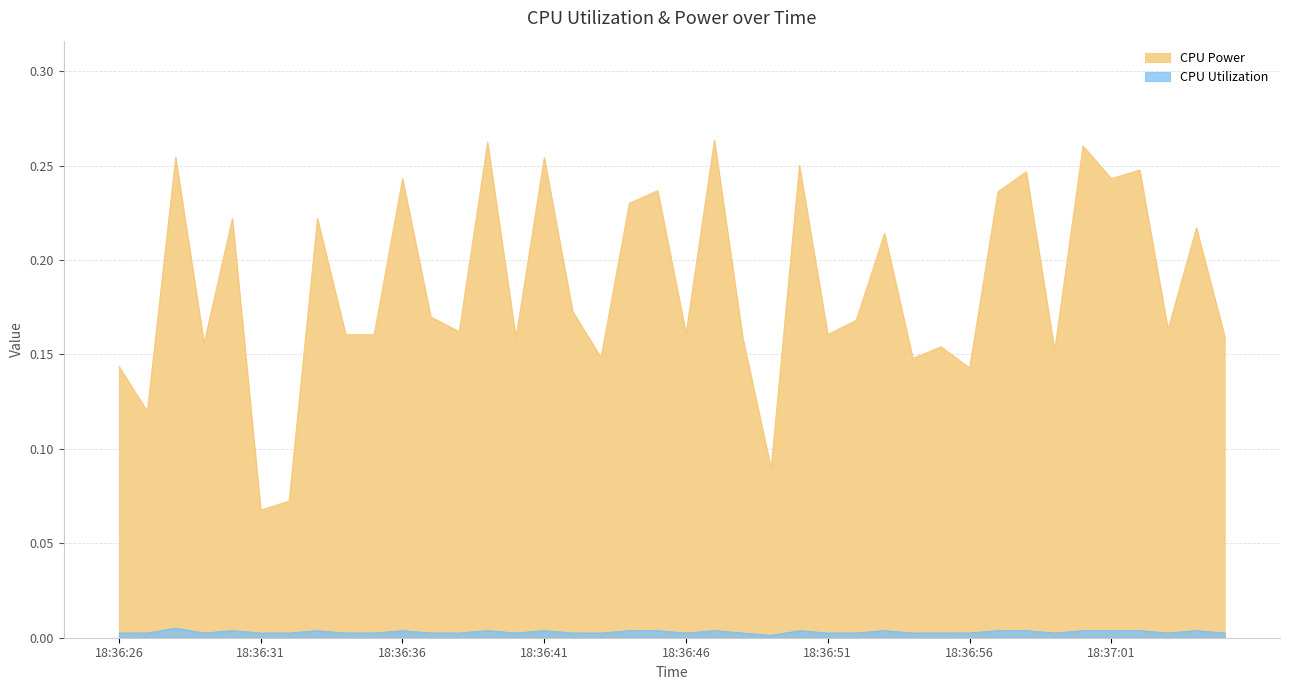

How many lines are shown in the chart?

2